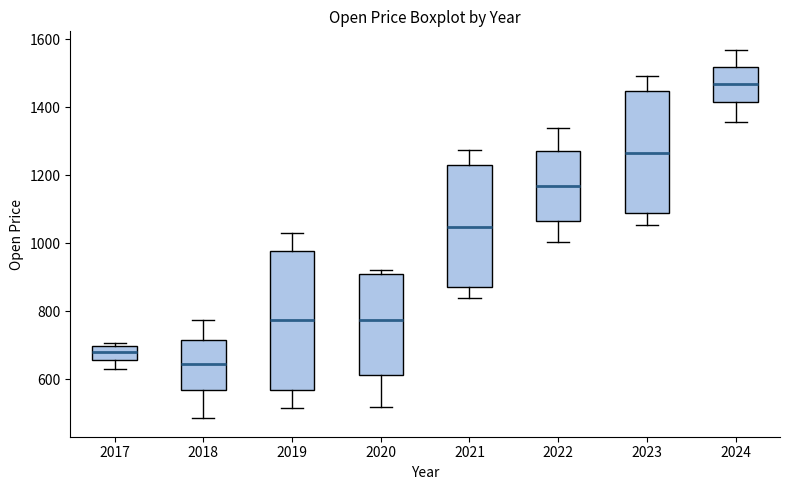

Where is the upper edge of the box at x = 2019 on the y-axis? The values are not printed on the chart, so give them approximately, as read against the axis.

980